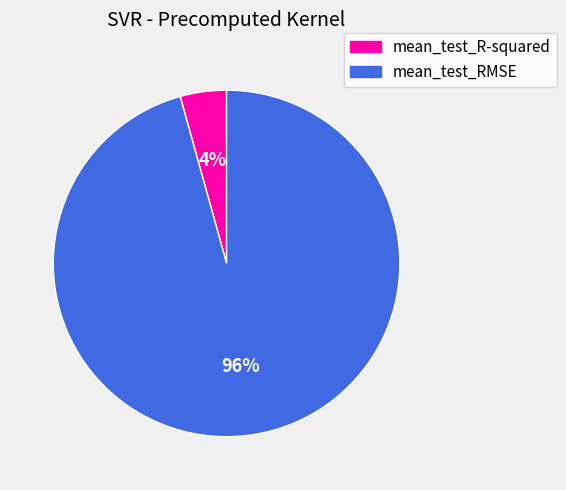

Rank the categories by value from highest to lowest.

mean_test_RMSE, mean_test_R-squared